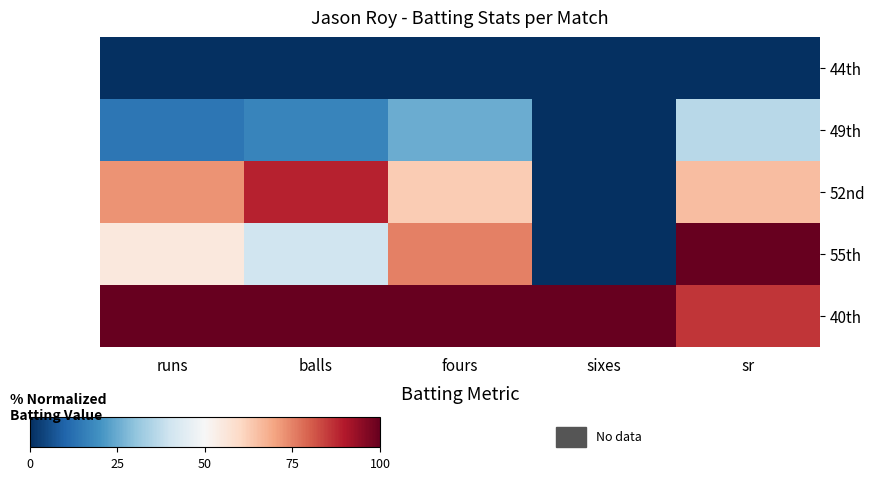

Reading right to left, list all the values displayed in this chart.

44th: sr=0.0	sixes=0.0	fours=0.0	balls=0.0	runs=0.0
49th: sr=36.3	sixes=0.0	fours=25.0	balls=17.1	runs=13.8
52nd: sr=65.4	sixes=0.0	fours=62.5	balls=88.6	runs=72.4
55th: sr=100.0	sixes=0.0	fours=75.0	balls=40.0	runs=55.2
40th: sr=85.7	sixes=100.0	fours=100.0	balls=100.0	runs=100.0